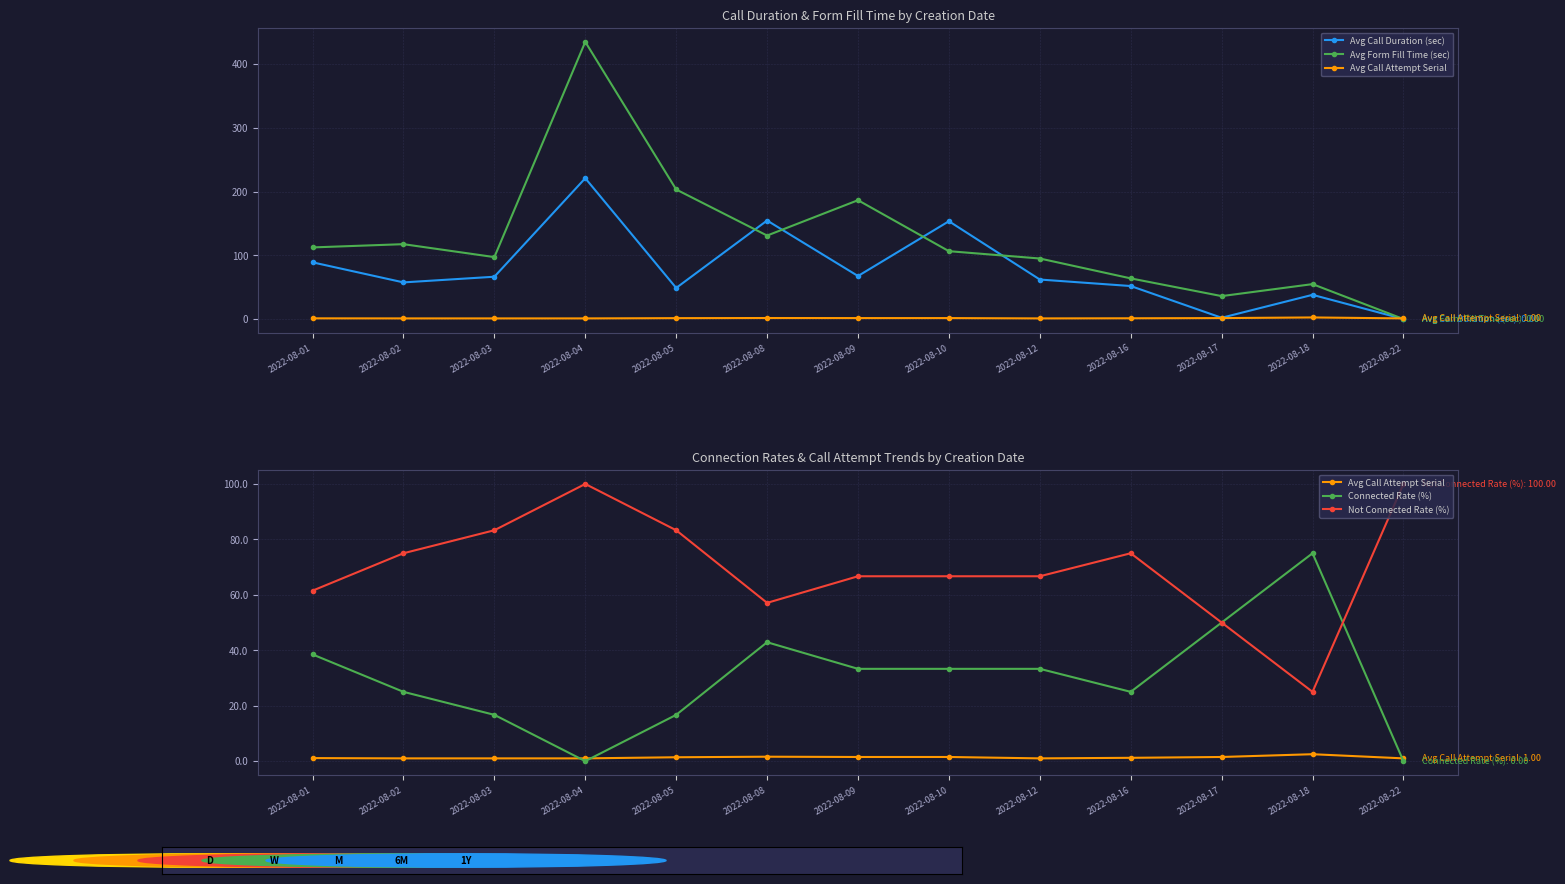

How many intersections are there between Not Connected Rate (%) and Connected Rate (%)?

1